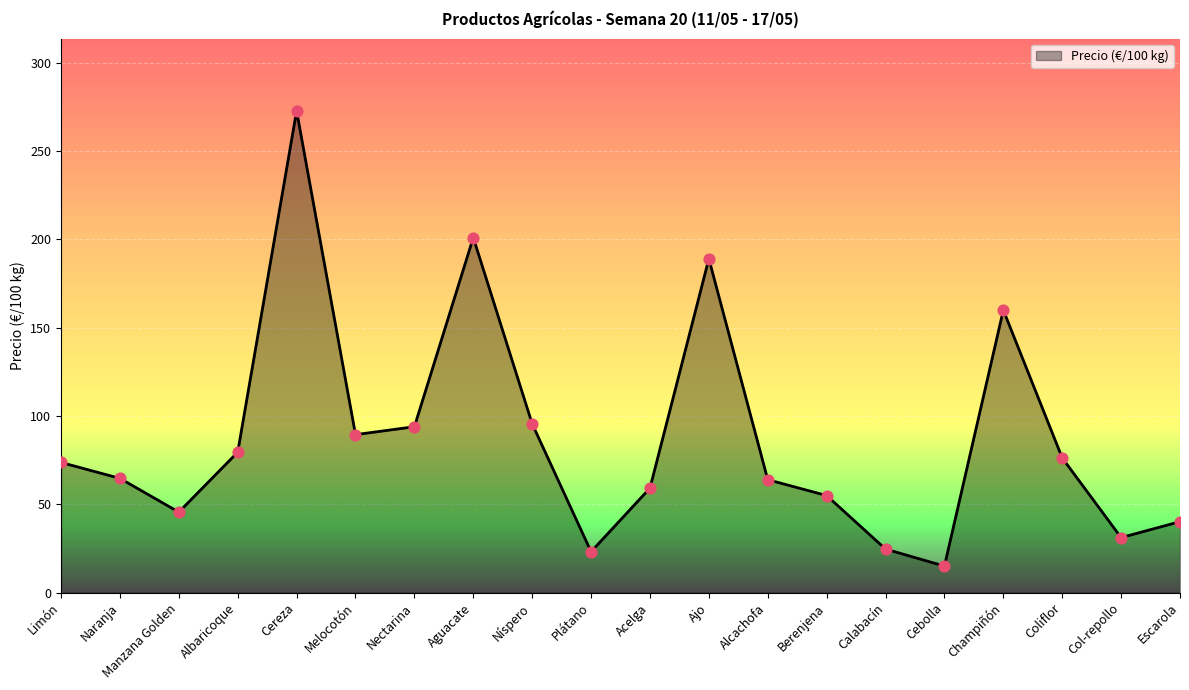

What is the change in value from Manzana Golden to Nectarina?

+48.3